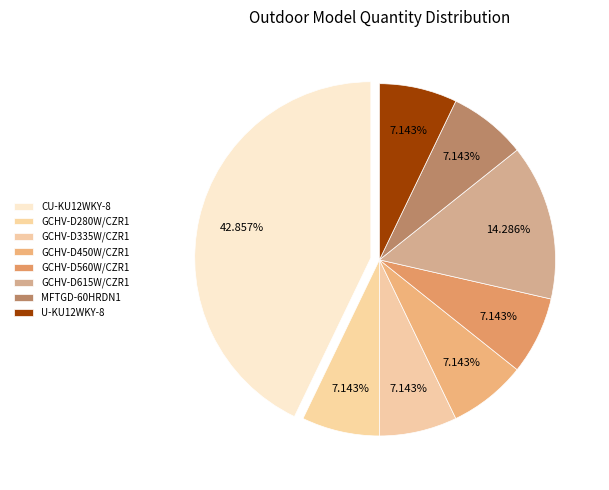

The GCHV-D335W/CZR1 slice represents 14% of the pie. True or false?

False